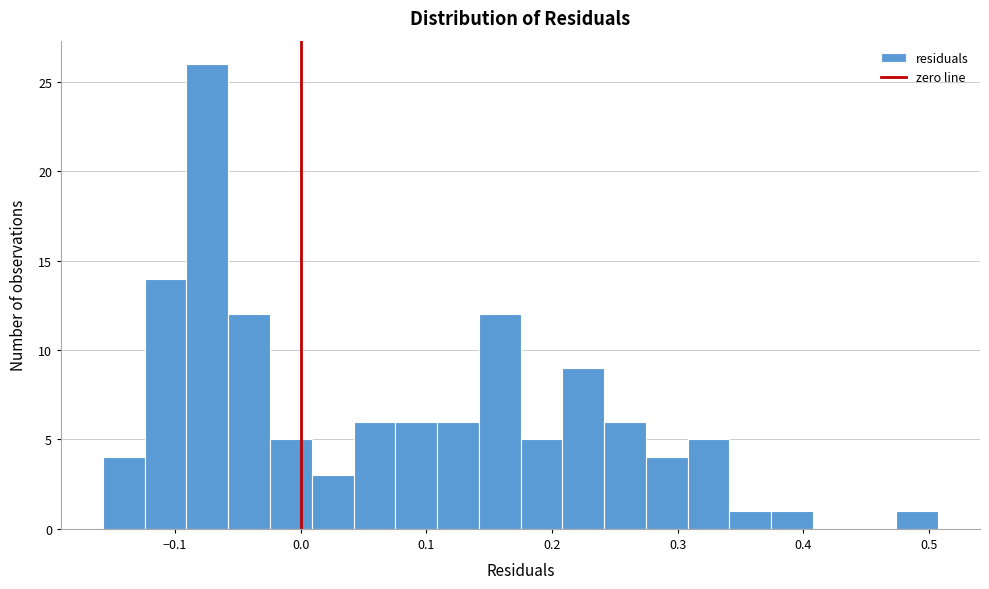

Around what value on the x-axis is the tallest bar? Give the approximate position of its centre, as read against the axis.

-0.07